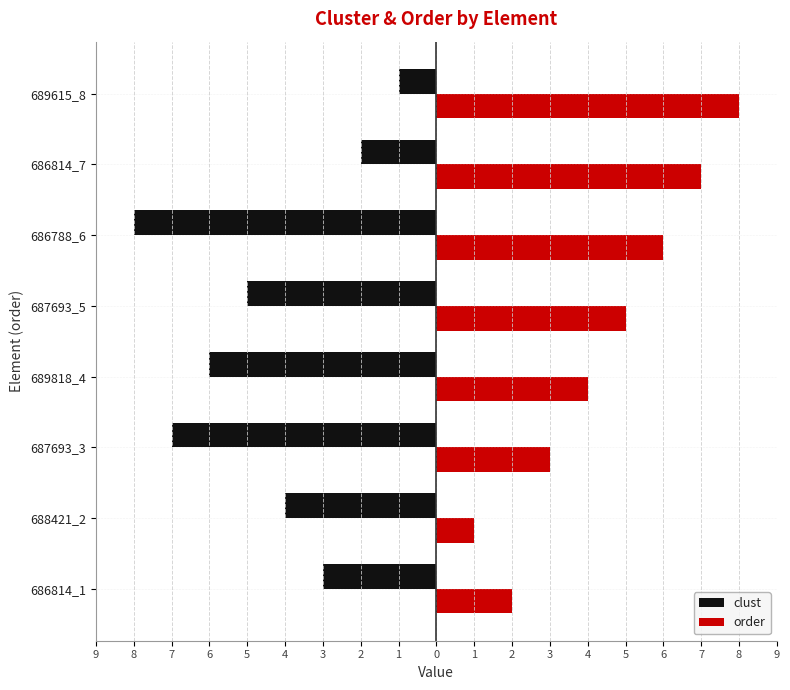

What is the lowest value of the order series?

1